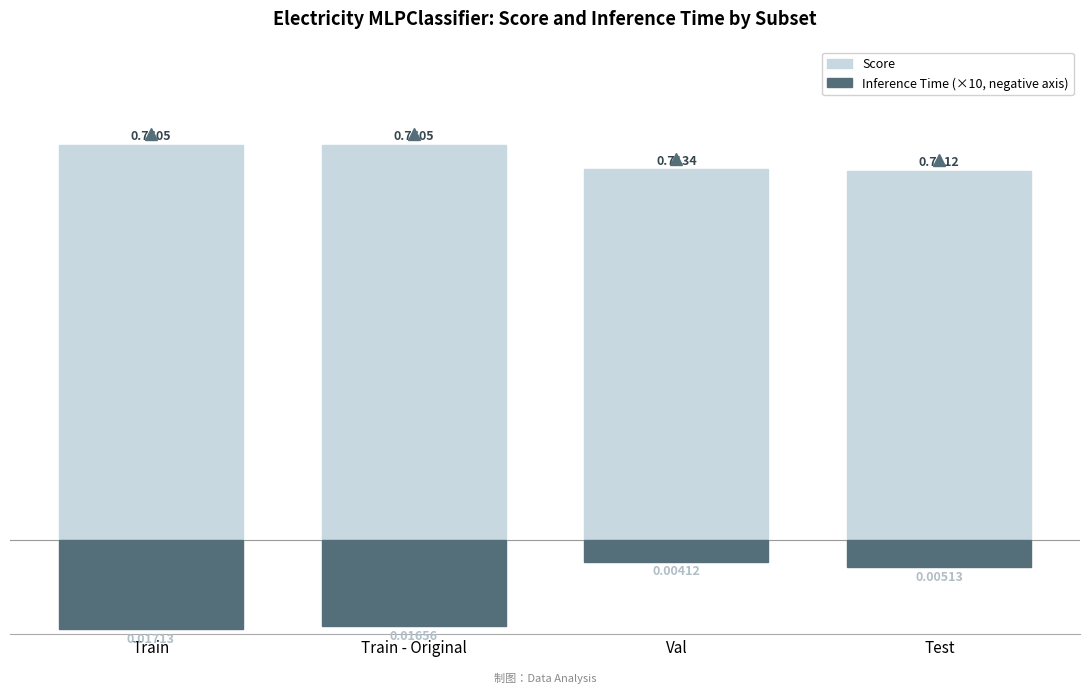

At Train - Original, list the series in order from largest to smallest.

Score, Inference Time (×10, negative axis)